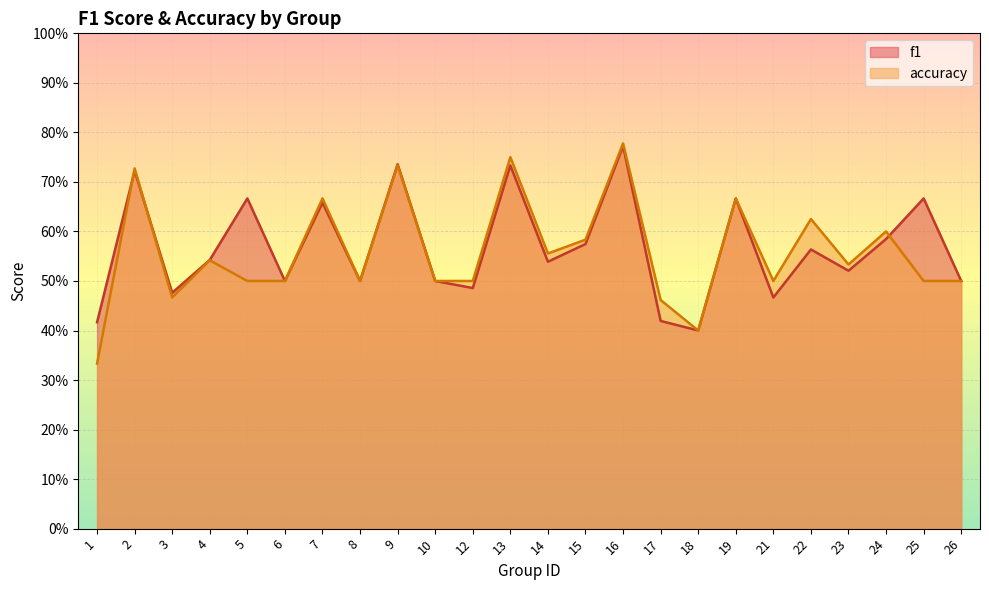

How many distinct data groups are displayed?

2